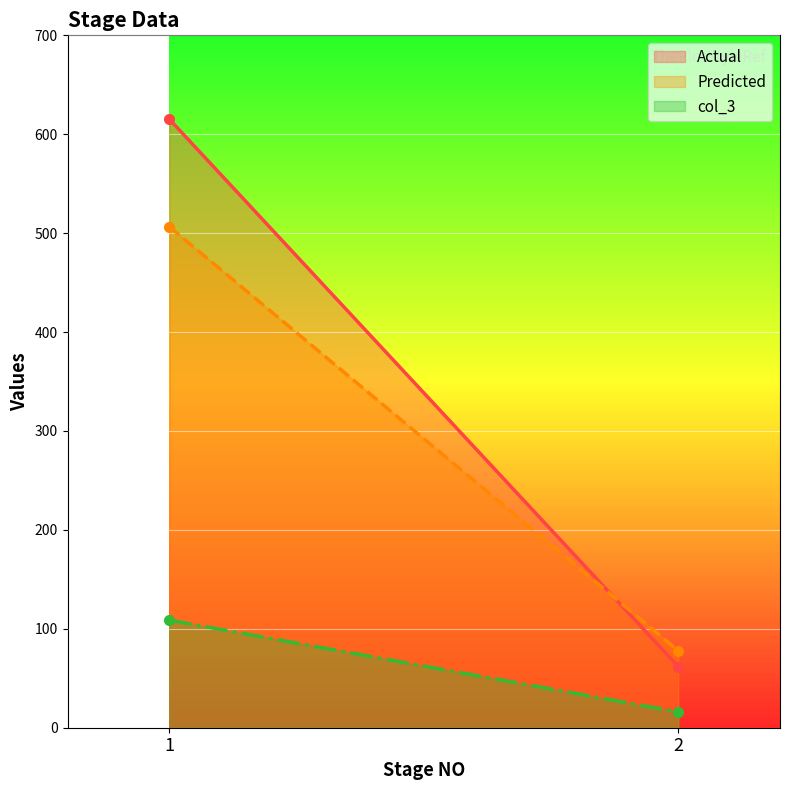

True or false: col_3 has a value of 16.0 at 2.

True